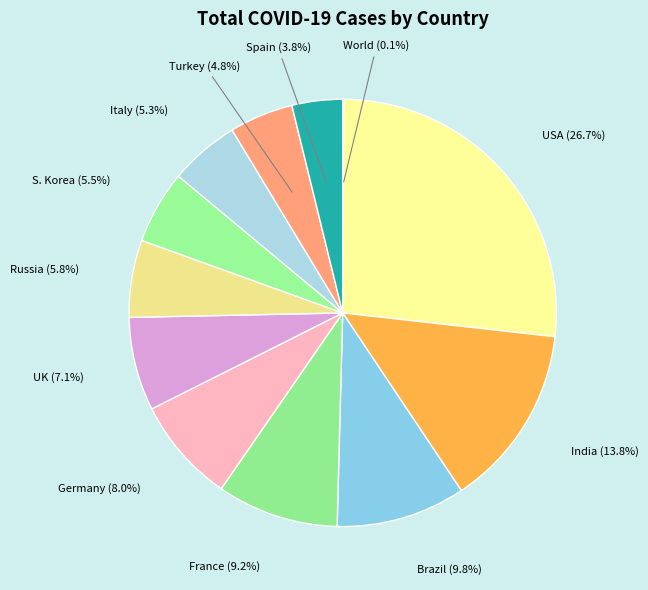

Which has a higher value, UK or Italy?

UK